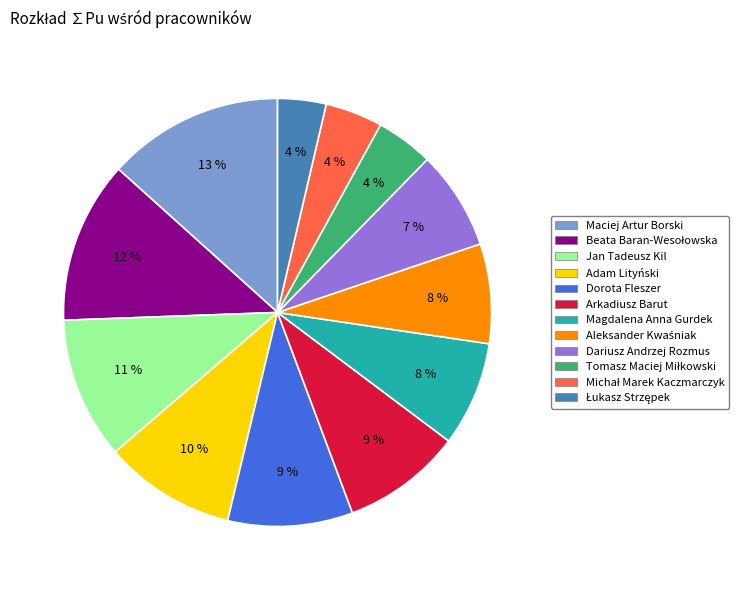

What percentage is the Arkadiusz Barut slice, to the nearest percent?

9%